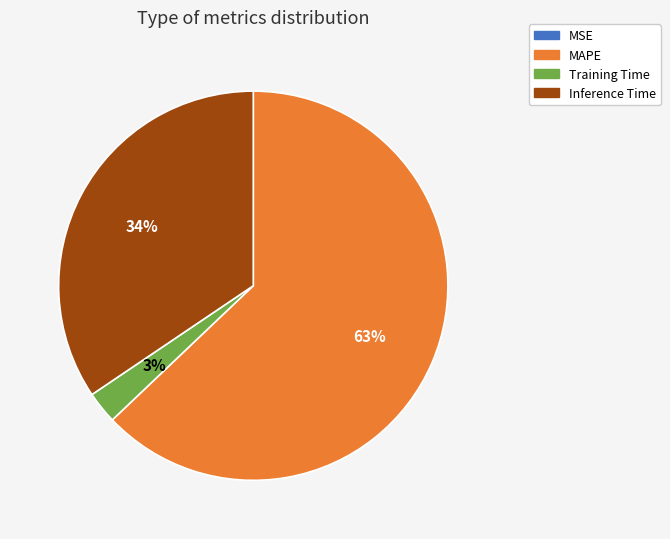

Does any single category account for the majority?

Yes